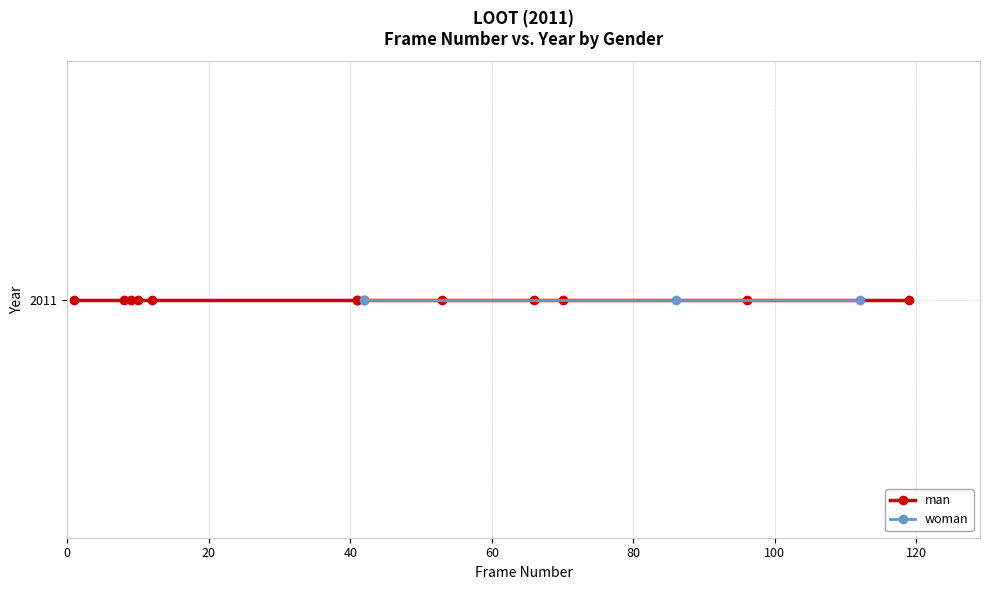

The frame_number series shows 86 at loot. True or false?

True